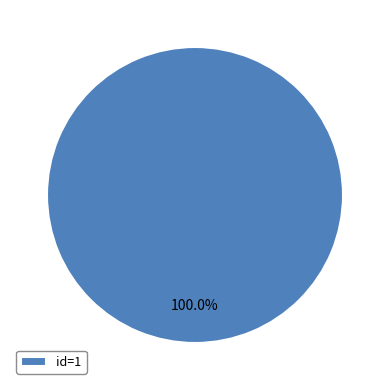

Rank the categories by value from highest to lowest.

id=1